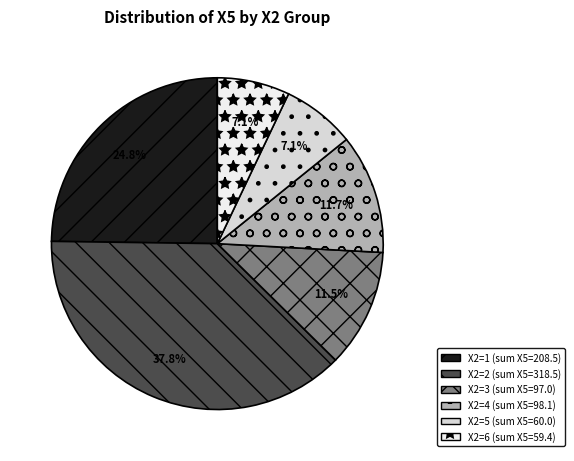

Count the number of slices in the pie.

6